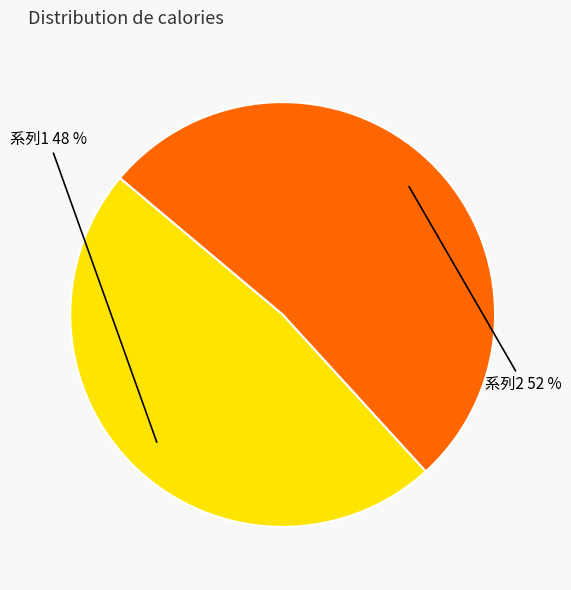

To the nearest percent, what is the difference between the largest and smallest slice percentages?

4%